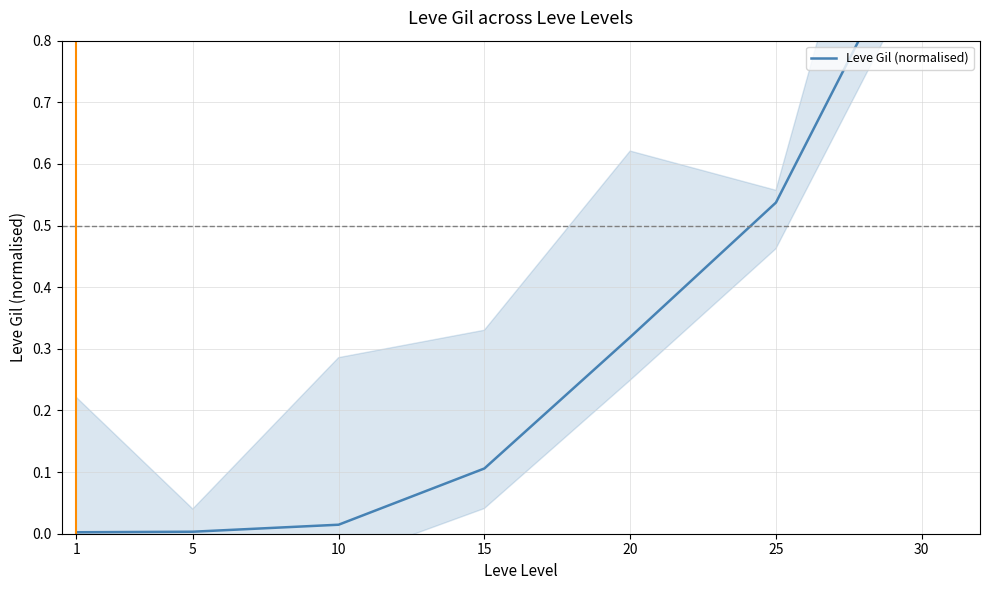

Reading left to right, list all the values displayed in this chart.

0.0	0.0	0.0	0.1	0.3	0.5	1.0